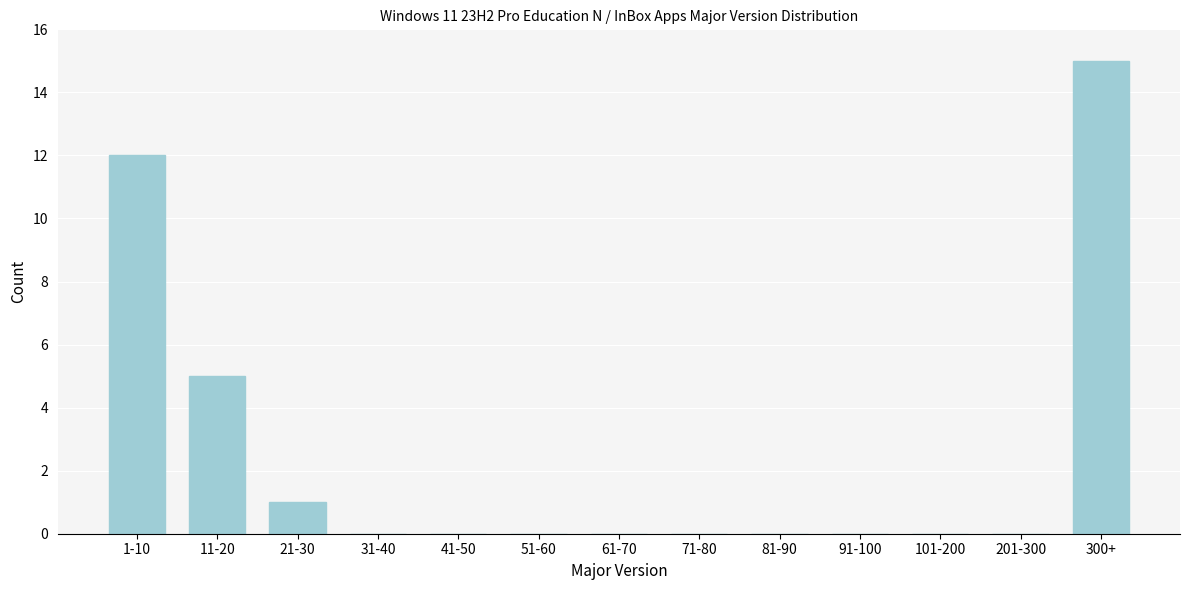

Reading right to left, what are all the values shown in this chart?

300+=15	201-300=0	101-200=0	91-100=0	81-90=0	71-80=0	61-70=0	51-60=0	41-50=0	31-40=0	21-30=1	11-20=5	1-10=12